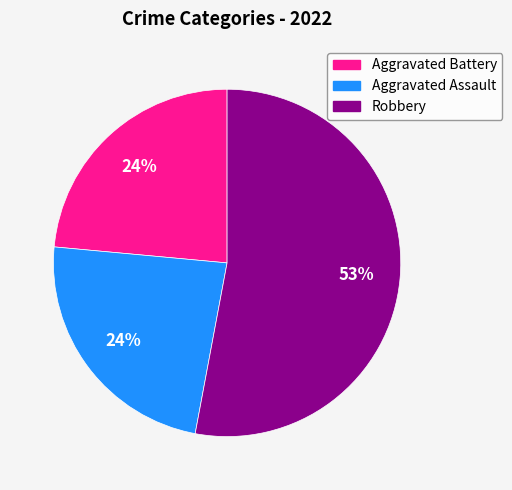

Count the number of slices in the pie.

3